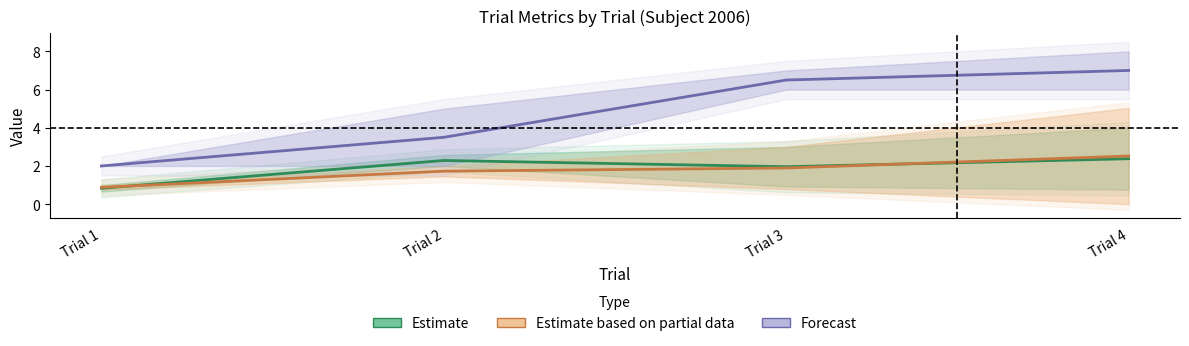

How many values in the Estimate based on partial data series exceed 1?

3